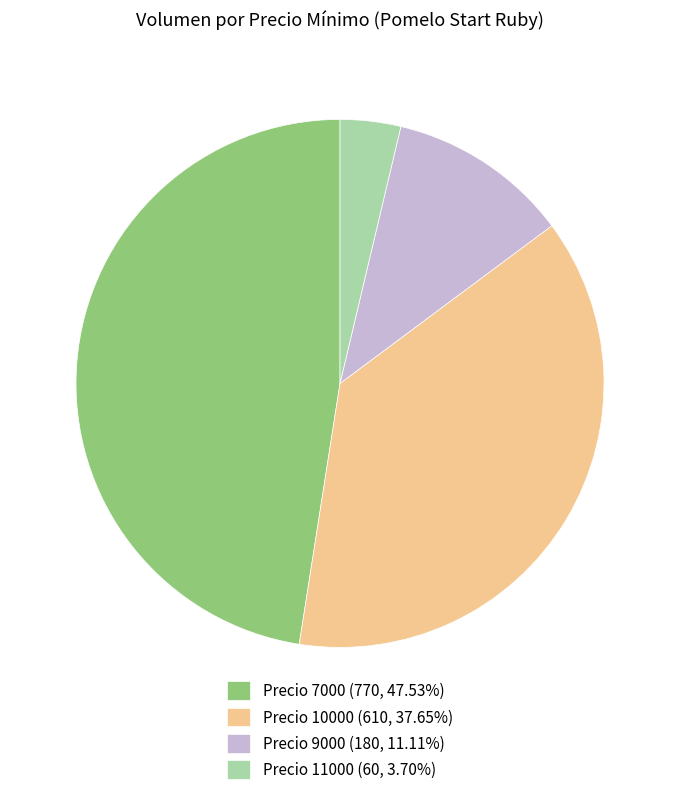

What is the ratio of the value at Precio 11000 (60, 3.70%) to the value at Precio 9000 (180, 11.11%)?

0.3